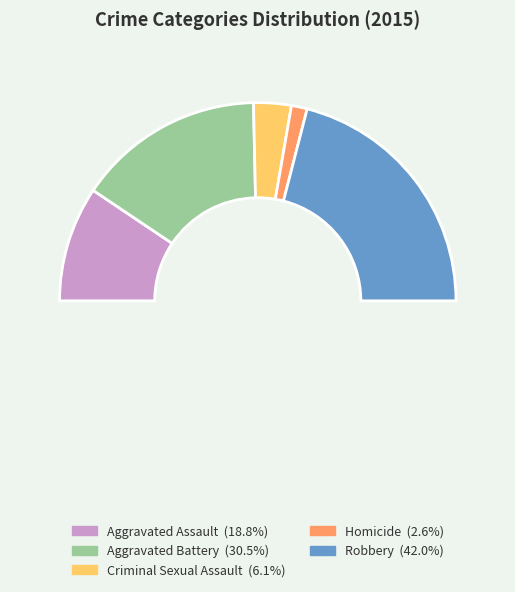

Which slice is the smallest?

Homicide